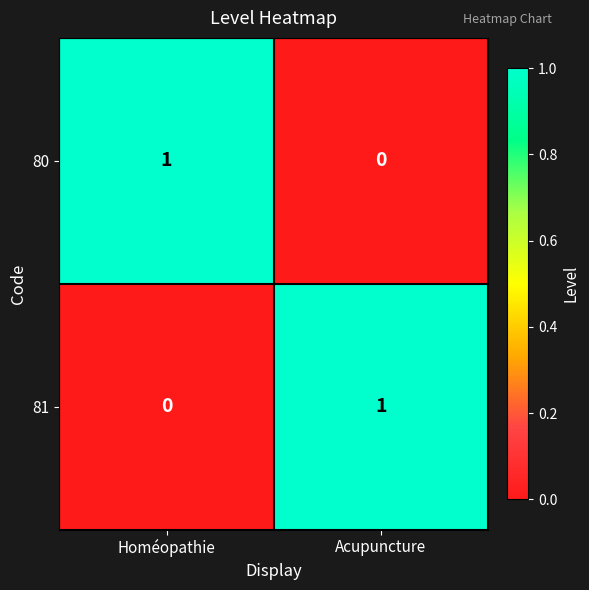

What is the total value across all series at Homéopathie?

1